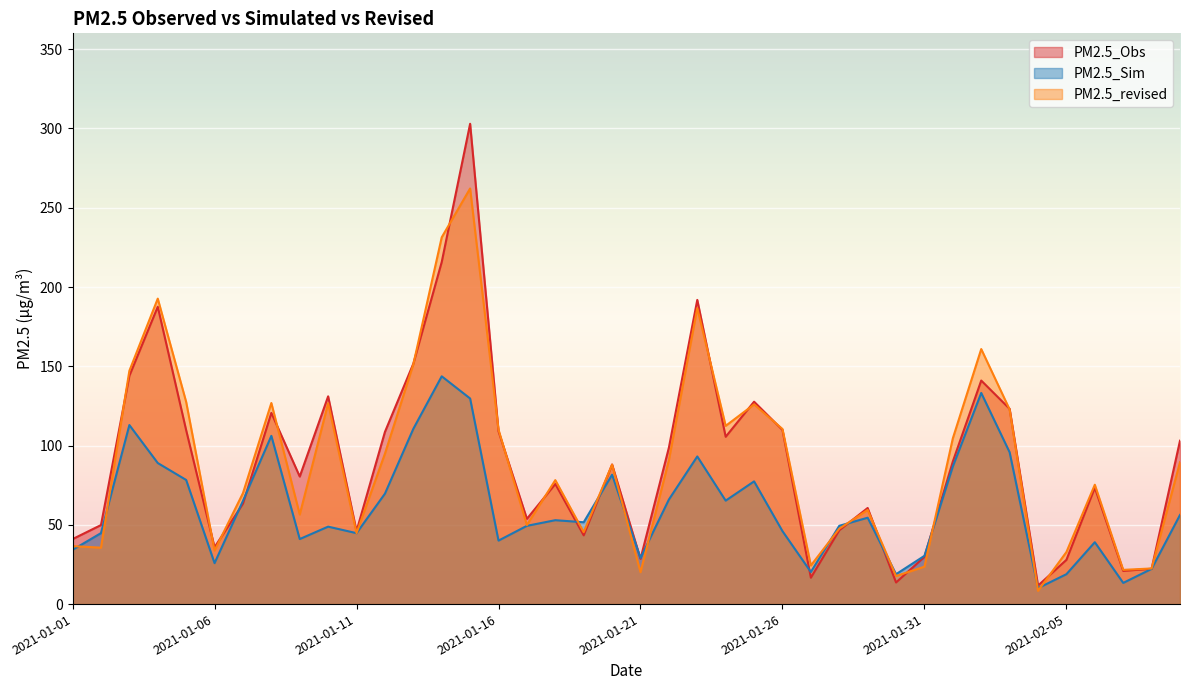

What is the spread (max minus min) of values at 2021-01-05?

49.2